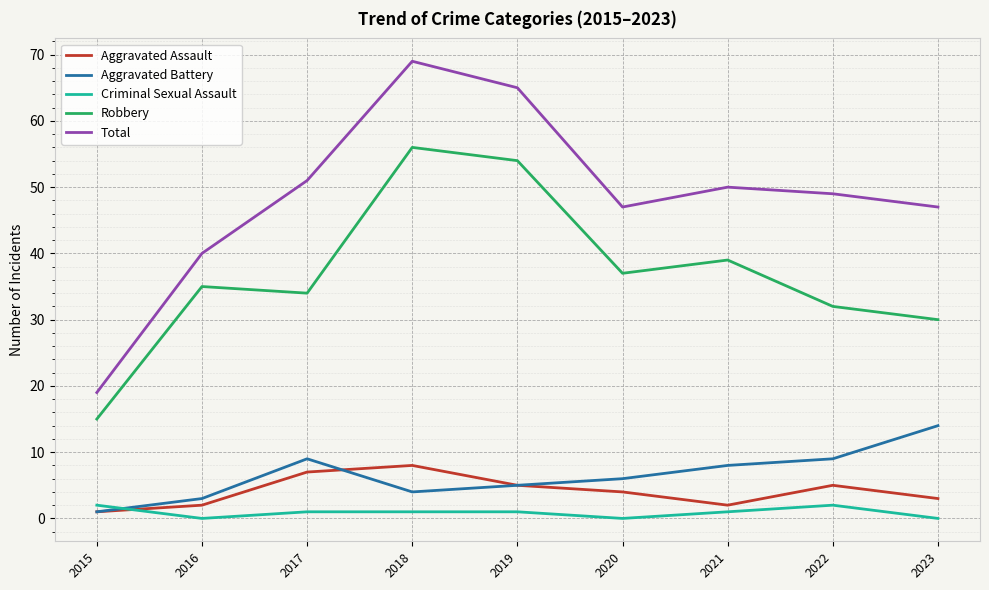

Reading left to right, transcribe all the data shown in this chart.

Aggravated Assault: 2015=1	2016=2	2017=7	2018=8	2019=5	2020=4	2021=2	2022=5	2023=3
Aggravated Battery: 2015=1	2016=3	2017=9	2018=4	2019=5	2020=6	2021=8	2022=9	2023=14
Criminal Sexual Assault: 2015=2	2016=0	2017=1	2018=1	2019=1	2020=0	2021=1	2022=2	2023=0
Robbery: 2015=15	2016=35	2017=34	2018=56	2019=54	2020=37	2021=39	2022=32	2023=30
Total: 2015=19	2016=40	2017=51	2018=69	2019=65	2020=47	2021=50	2022=49	2023=47